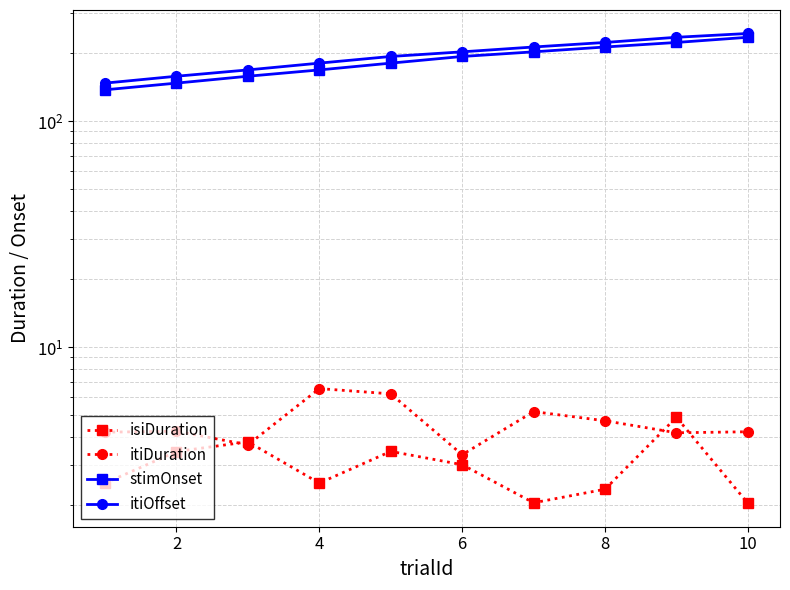

How many lines are shown in the chart?

4